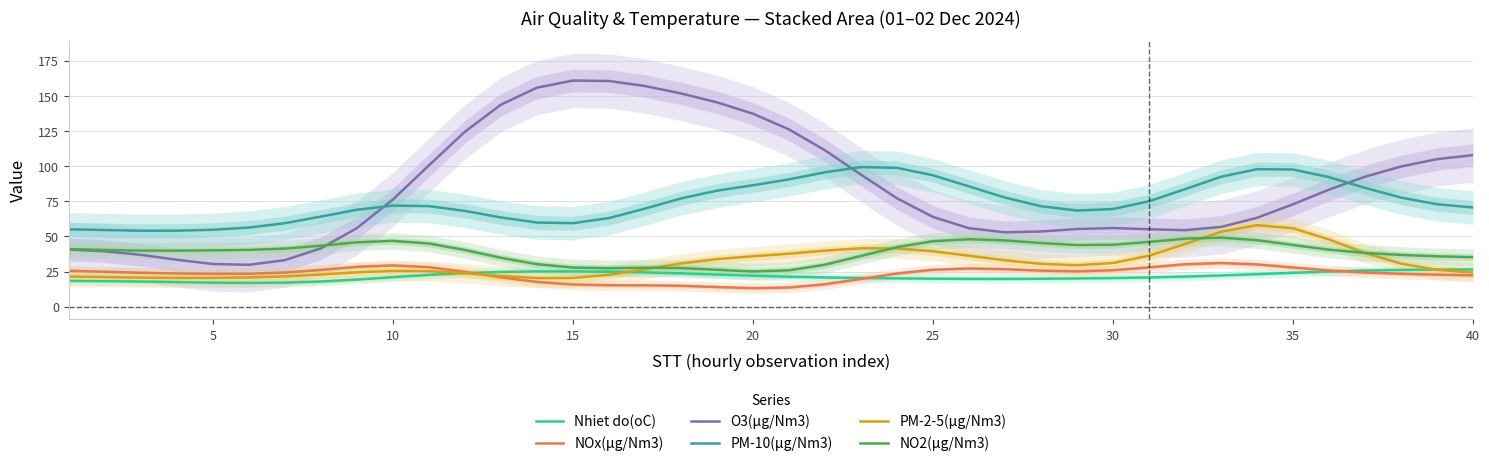

The NO2(µg/Nm3) series shows 14.4 at 5. True or false?

False